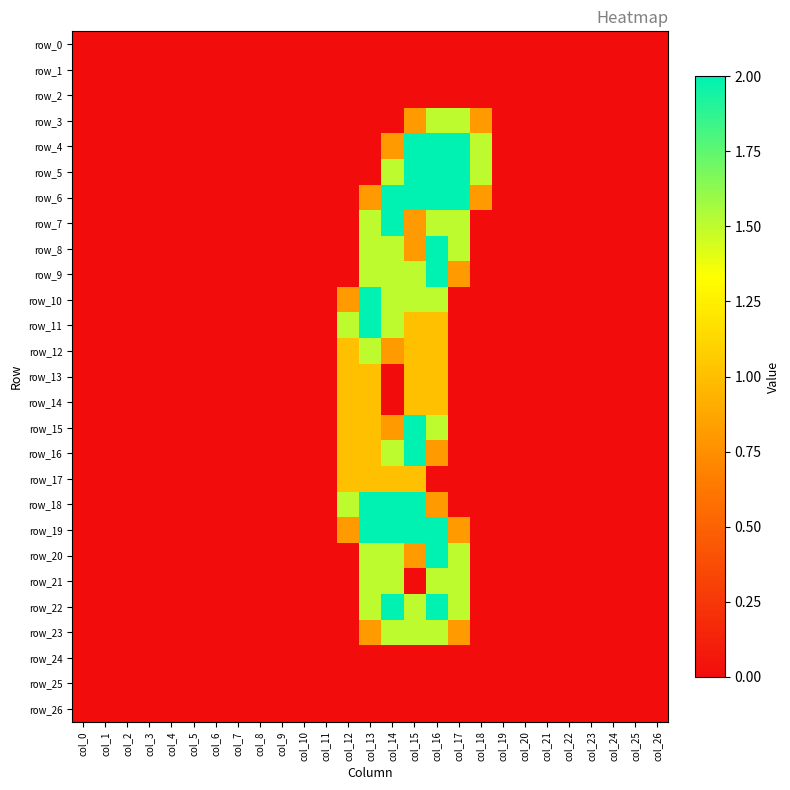

Is it true that row_5 equals -1.3 at col_2?

False